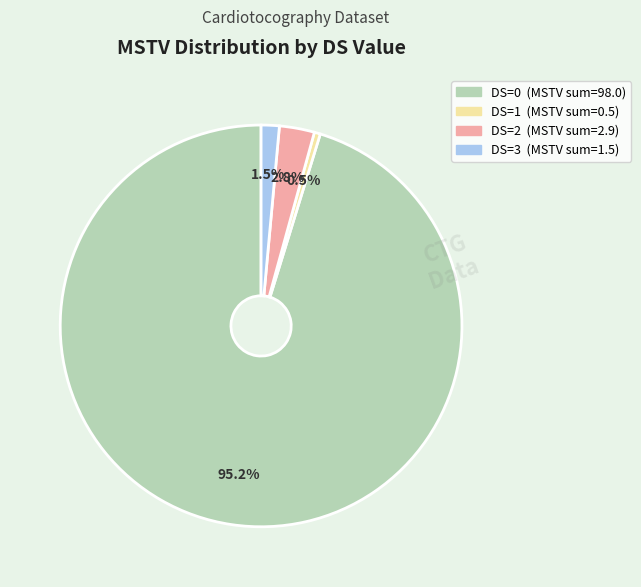

How much of the chart is everything except DS=2?

97.2%